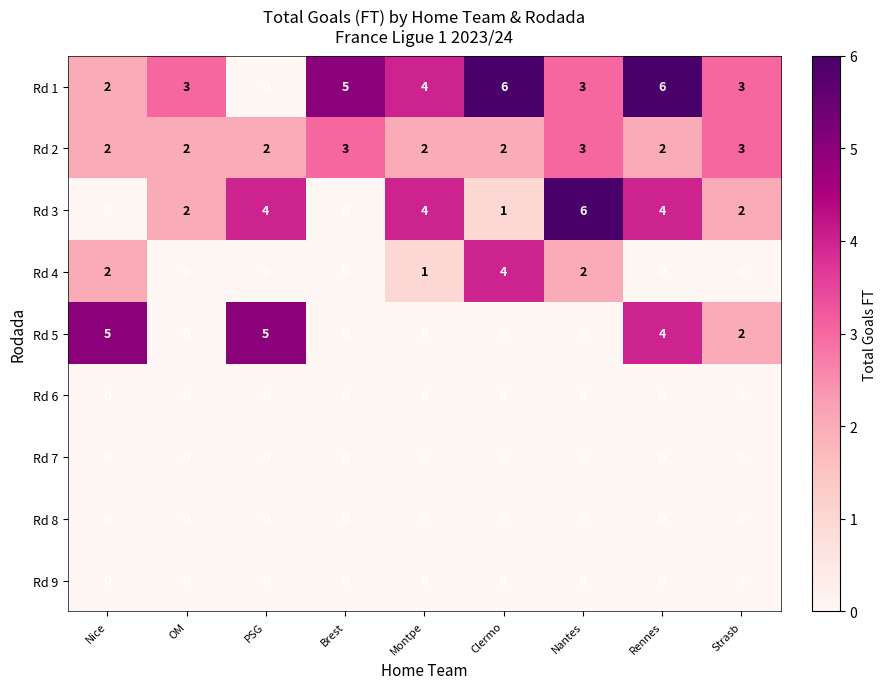

Count the Rd 2 values in the range 2 to 3.

9